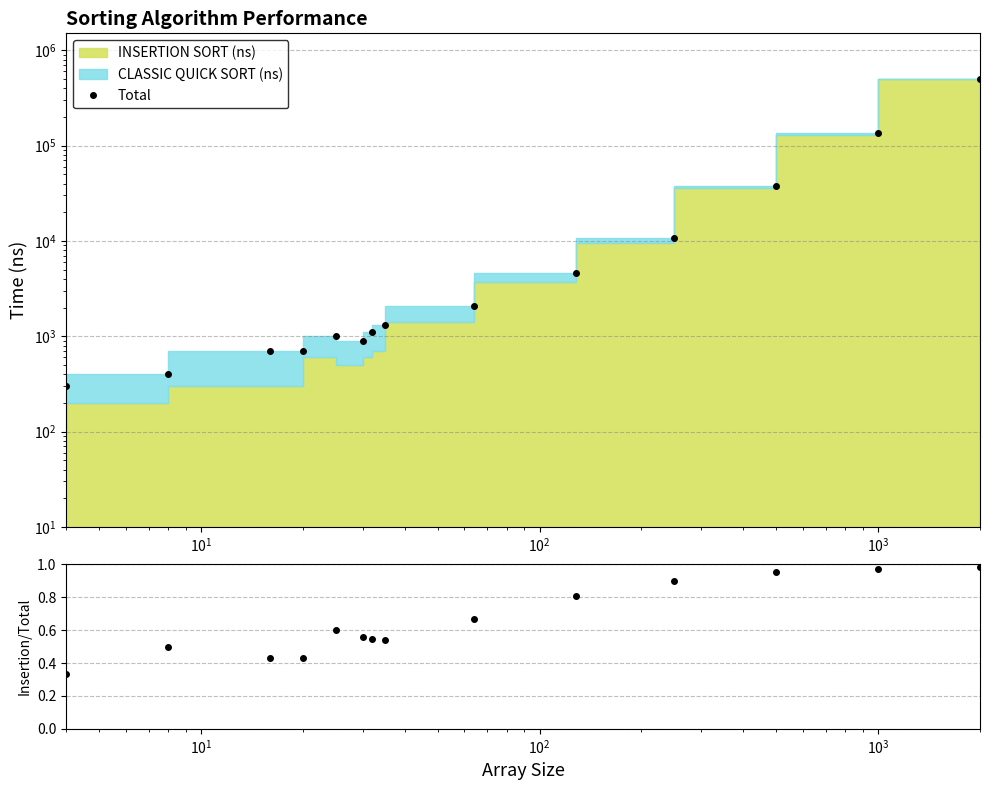

True or false: Insertion / Total and Total cross at least once.

False